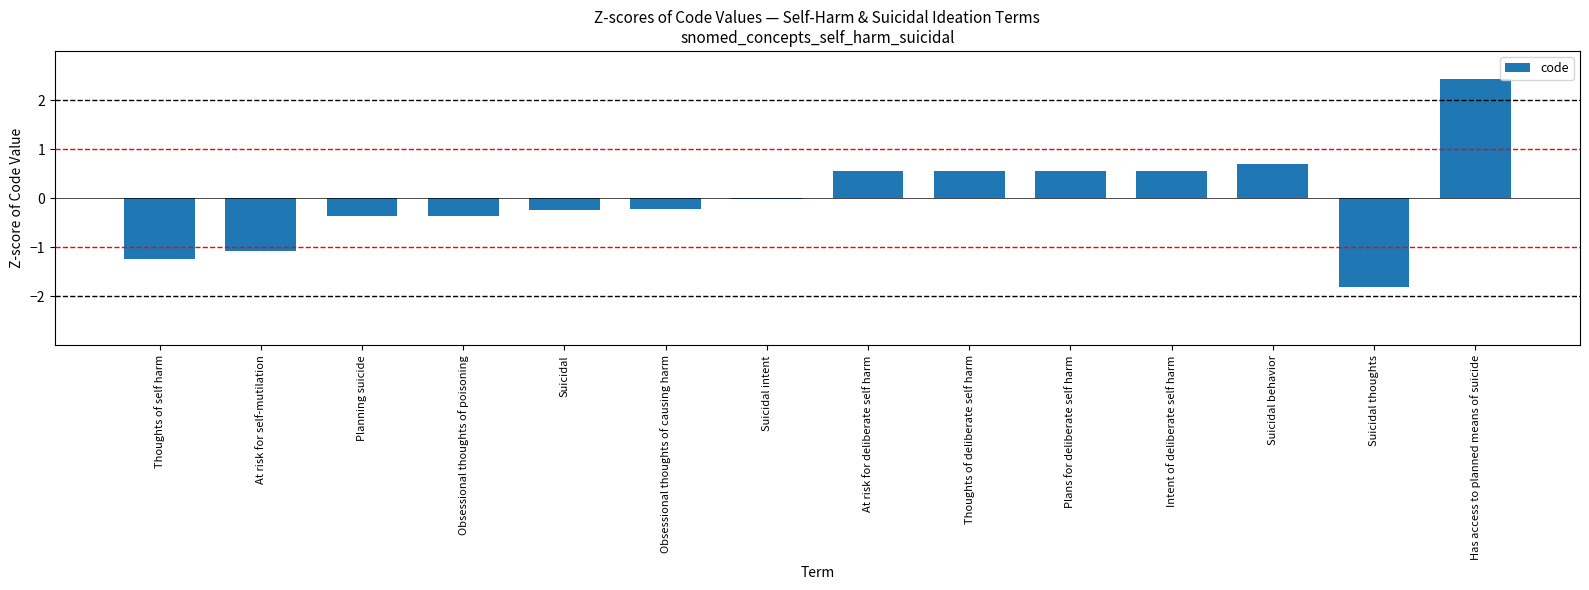

How many categories are shown in the chart?

14